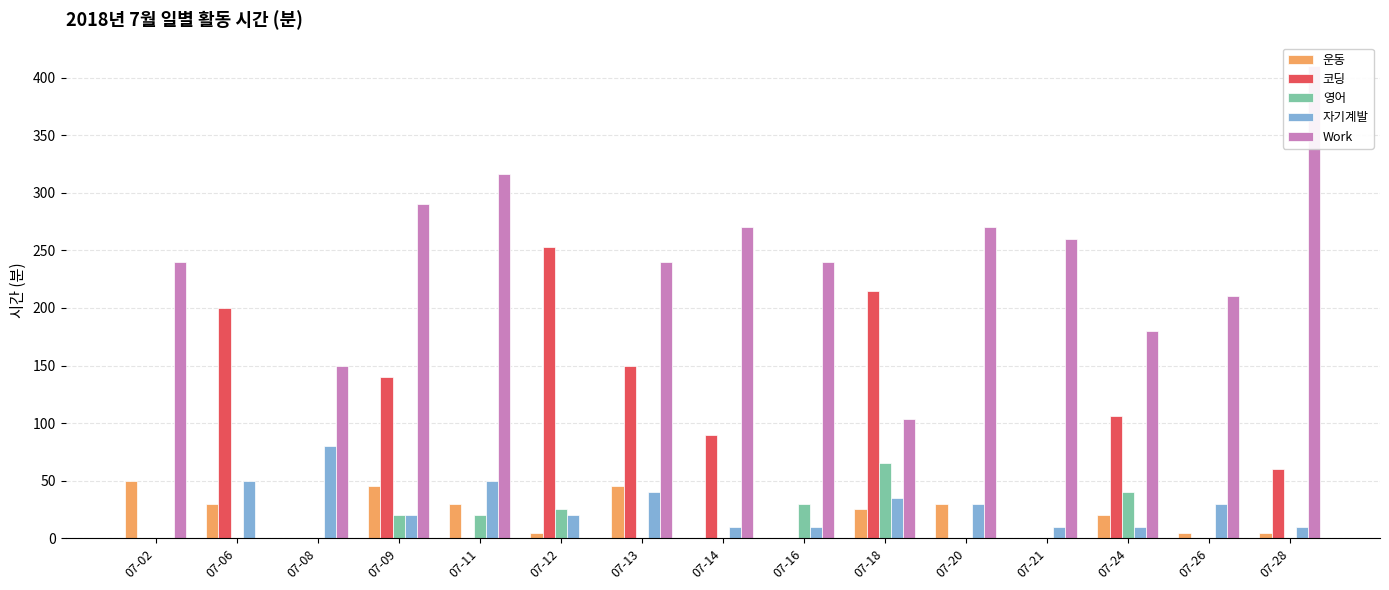

At which category is the sum across all series the highest?

07-09